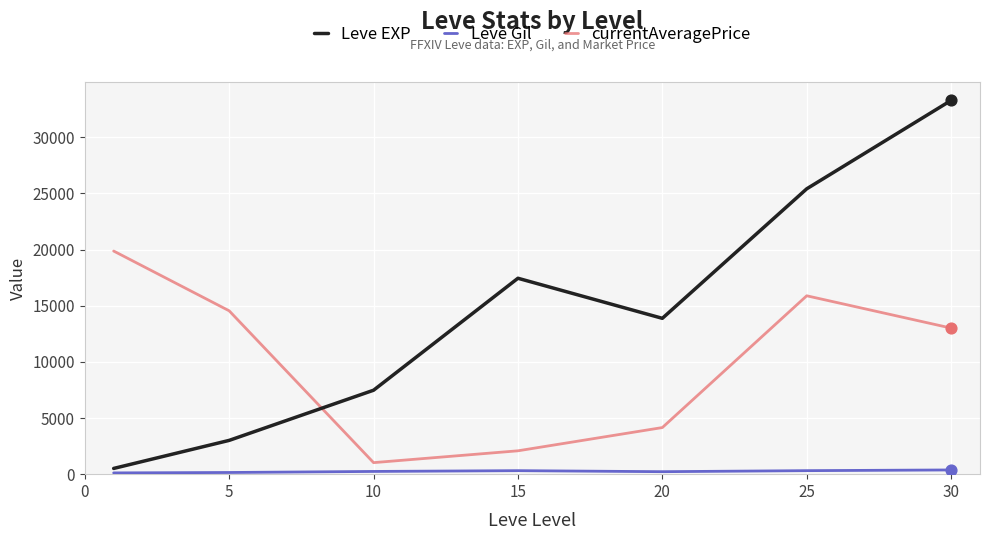

What are all the series names shown in the legend?

Leve EXP, Leve Gil, currentAveragePrice